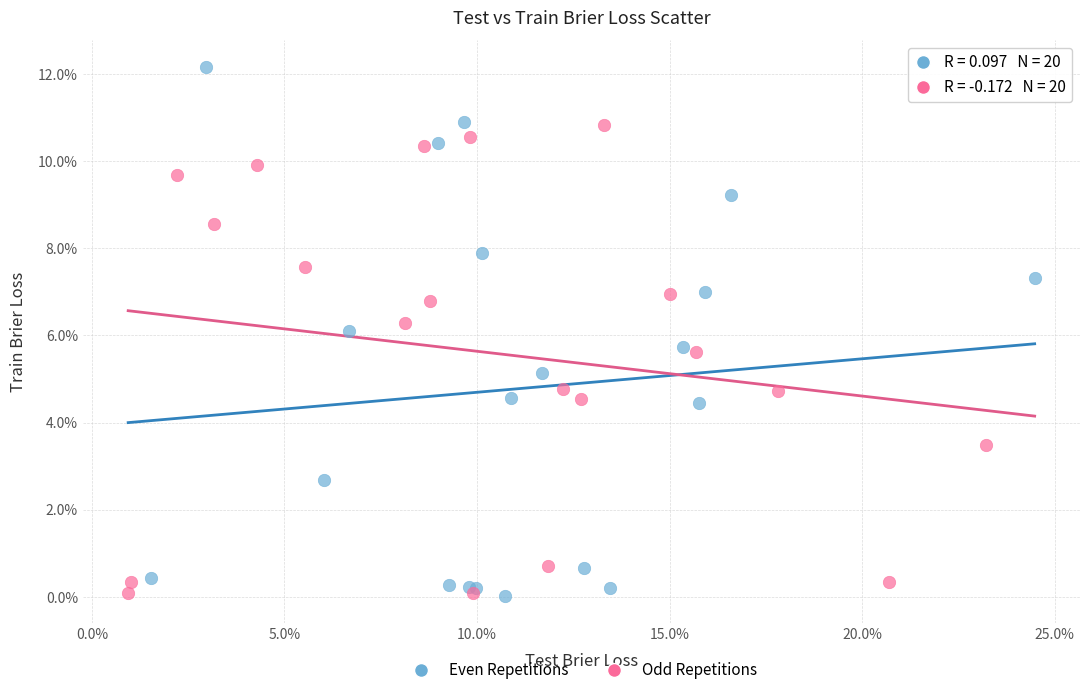

What are all the series names shown in the legend?

Even Repetitions, Odd Repetitions